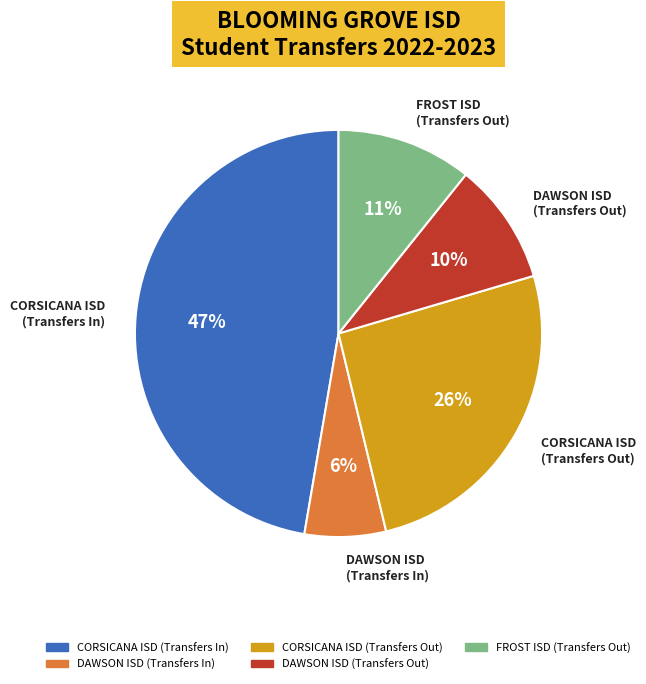

Which has a higher value, FROST ISD (Transfers Out) or DAWSON ISD (Transfers In)?

FROST ISD (Transfers Out)